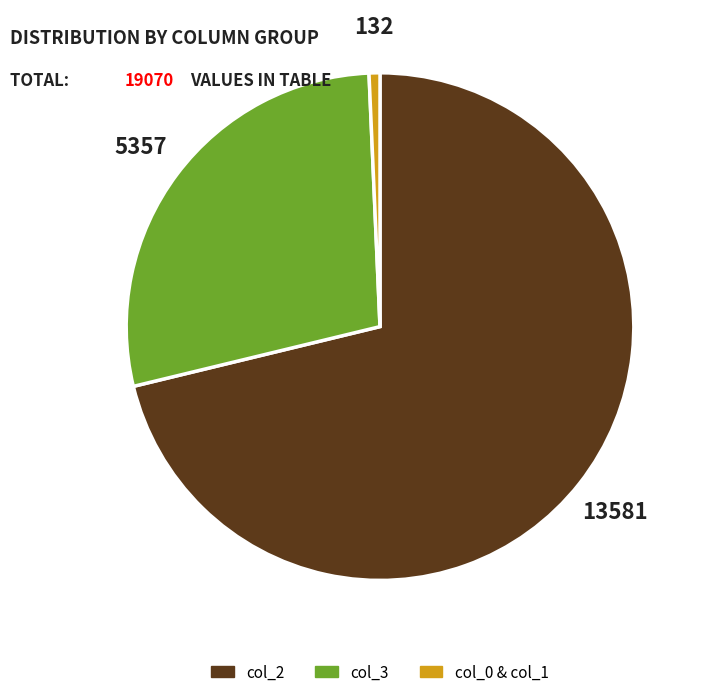

Is it true that col_2 is 71% of the pie?

True